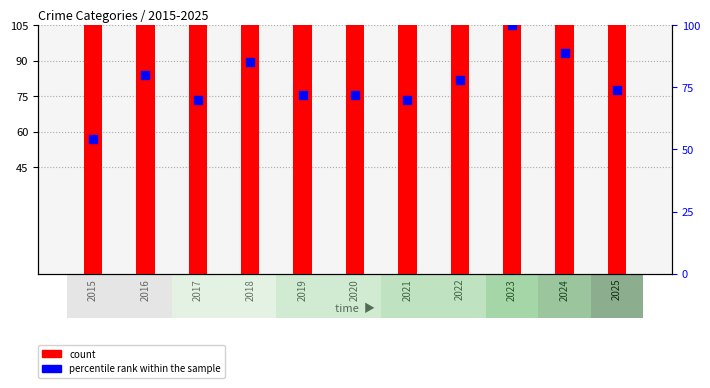

Is the value of percentile rank within the sample at 2020 greater than the value of count at 2021?

No